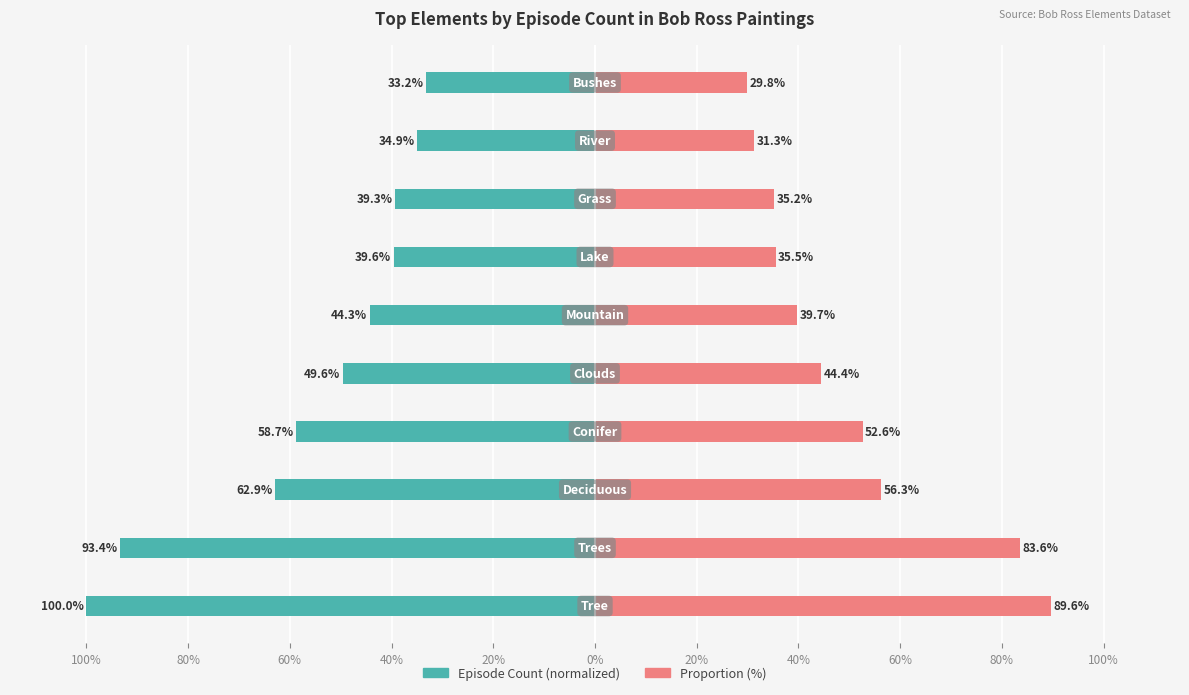

Reading left to right, list all the values displayed in this chart.

Episode Count (normalized): -100.0	-93.4	-62.9	-58.7	-49.6	-44.3	-39.6	-39.3	-34.9	-33.2
Proportion (%): 89.6	83.6	56.3	52.6	44.4	39.7	35.5	35.2	31.3	29.8